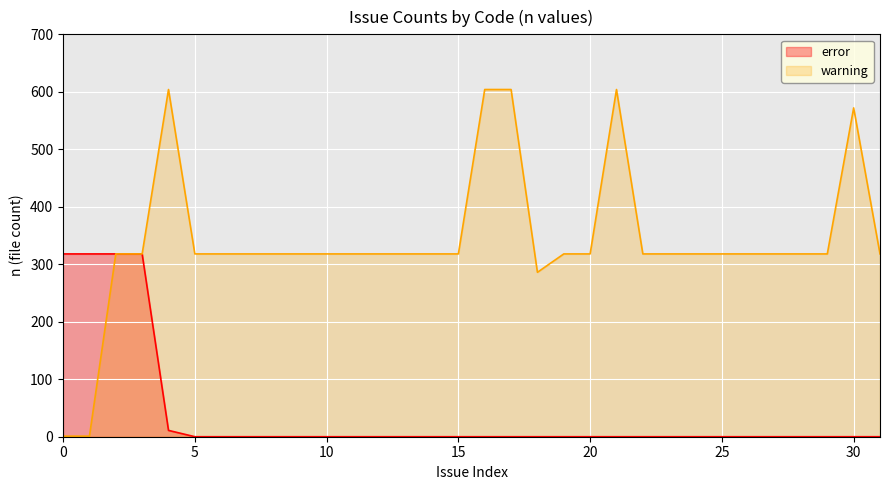

What is the maximum value shown in the chart?

604